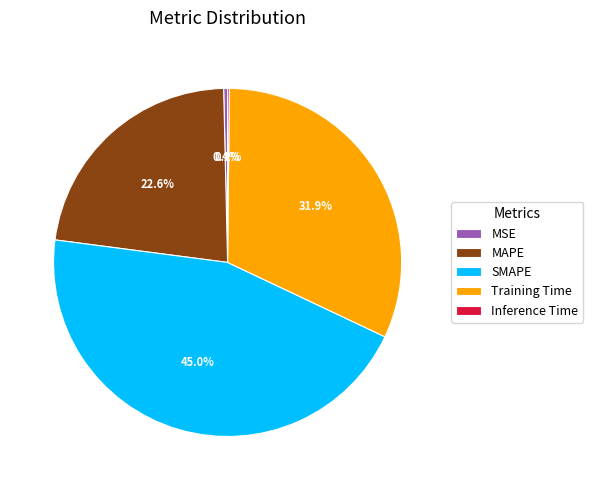

Is there any slice that represents more than half of the pie?

No